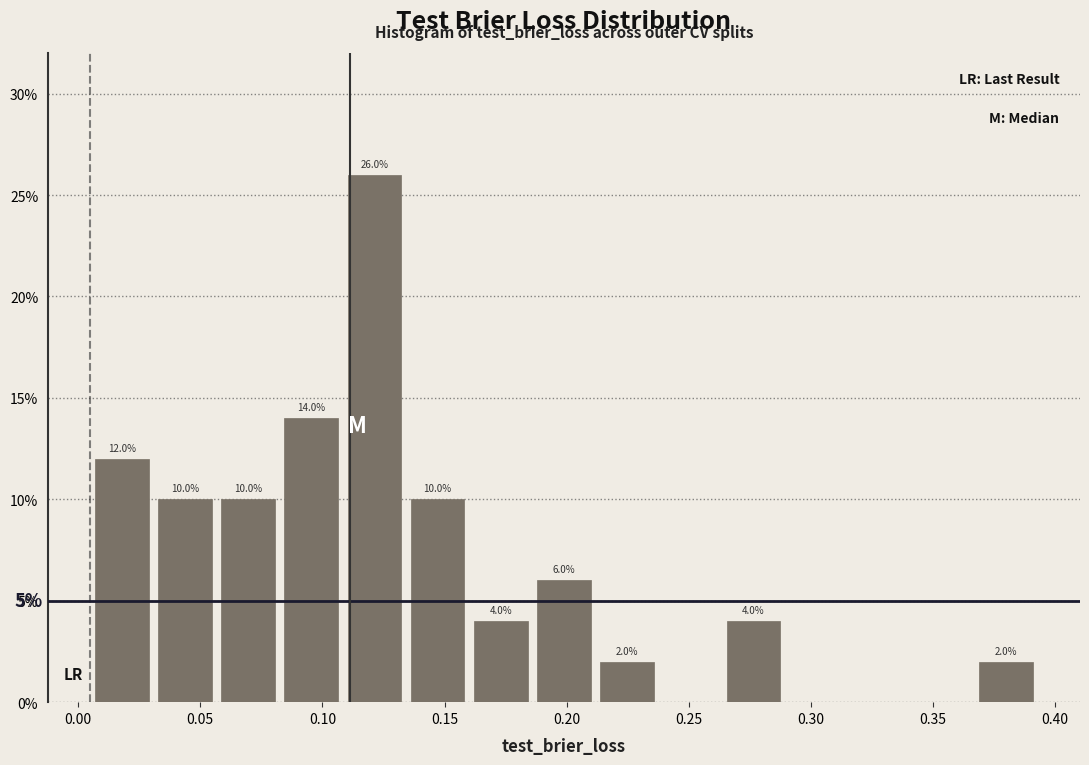

Over which range of the x-axis is the bar tallest?

0.110 to 0.135